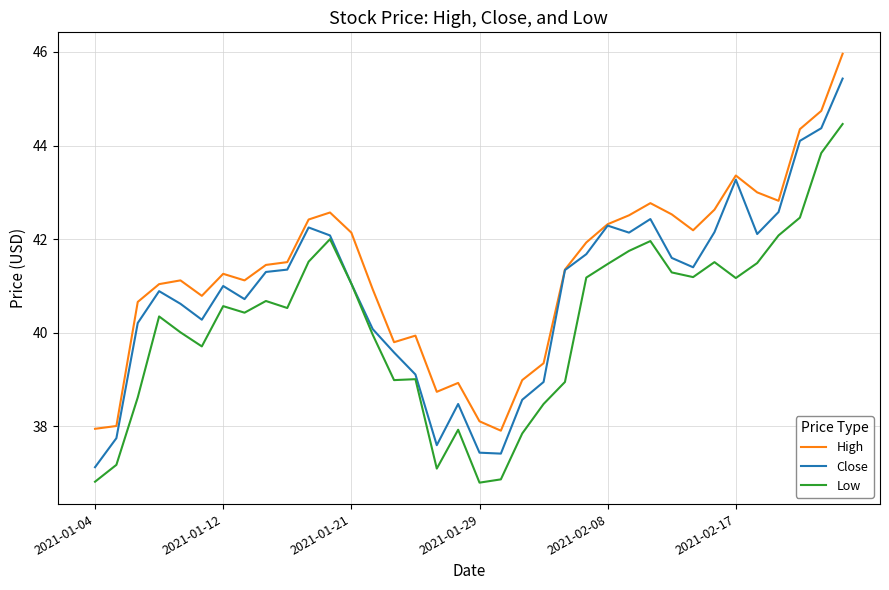

What is the smallest value displayed?

36.8